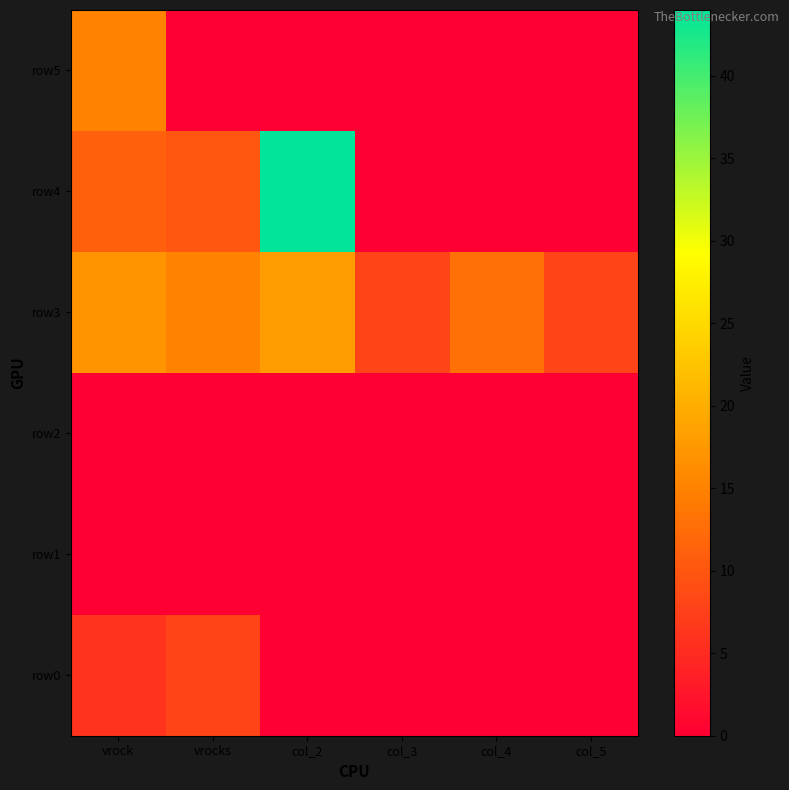

Reading right to left, transcribe all the data shown in this chart.

row0: col_5=0	col_4=0	col_3=0	col_2=0	vrocks=8	vrock=6
row1: col_5=0	col_4=0	col_3=0	col_2=0	vrocks=0	vrock=0
row2: col_5=0	col_4=0	col_3=0	col_2=0	vrocks=0	vrock=0
row3: col_5=8	col_4=13	col_3=8	col_2=18	vrocks=15	vrock=17
row4: col_5=0	col_4=0	col_3=0	col_2=44	vrocks=10	vrock=11
row5: col_5=0	col_4=0	col_3=0	col_2=0	vrocks=0	vrock=15